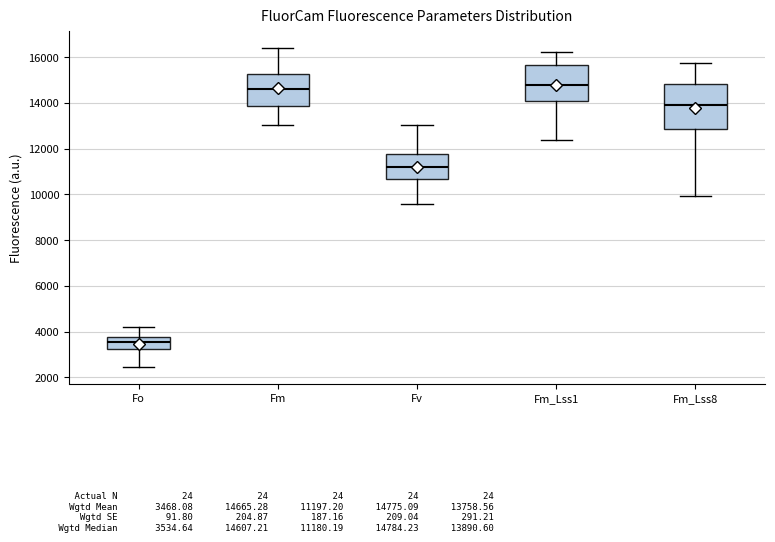

Where does the lower whisker of the box for Fv end on the y-axis? The values are not printed on the chart, so give them approximately, as read against the axis.

9600